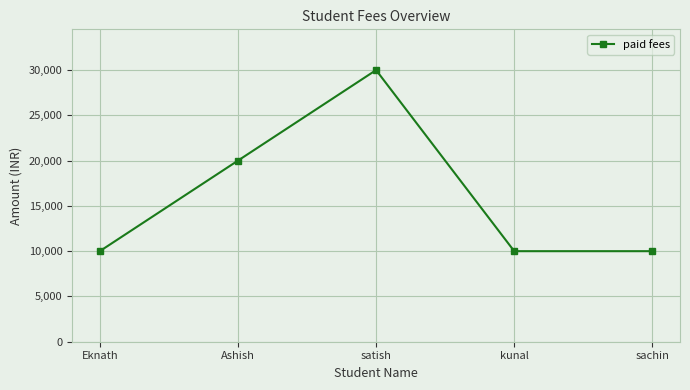

What position from the right is Eknath?

5